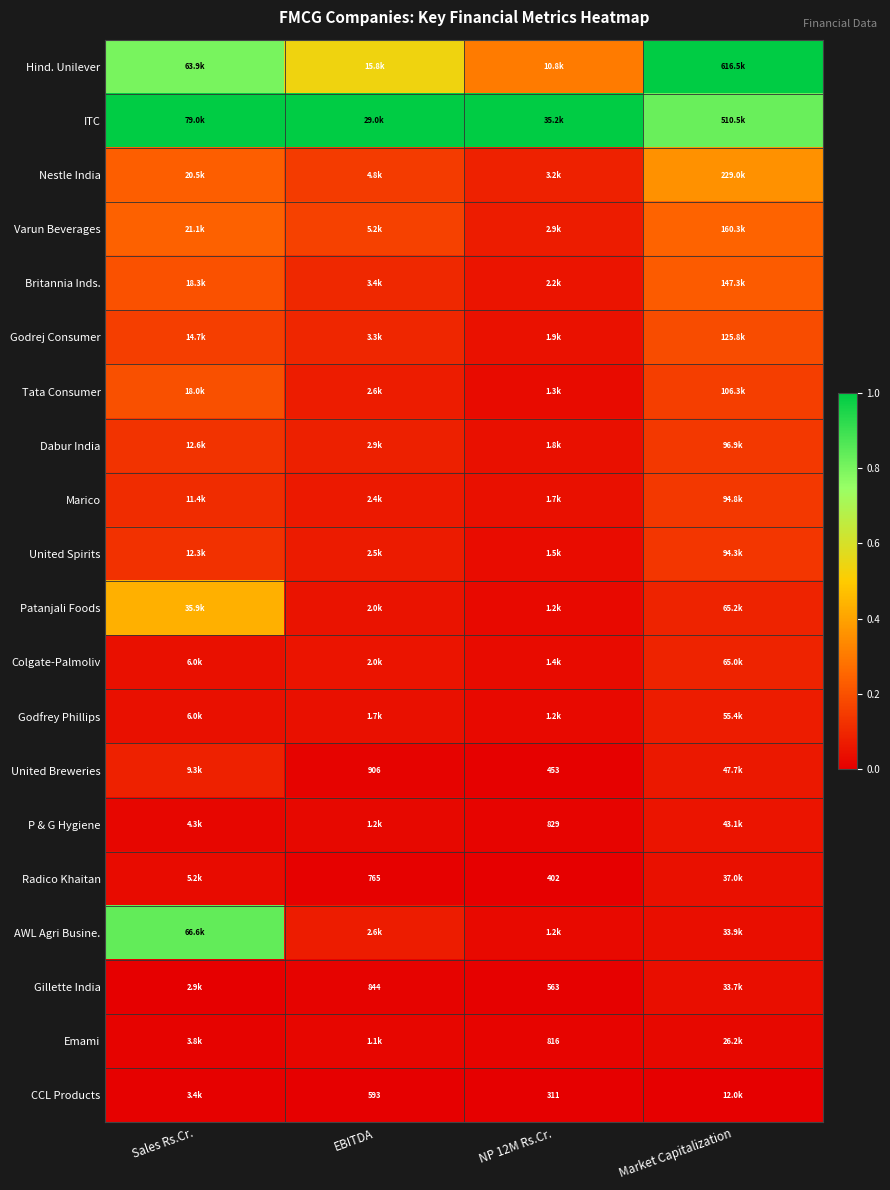

Between Sales Rs.Cr. and Market Capitalization, which is larger?

Market Capitalization